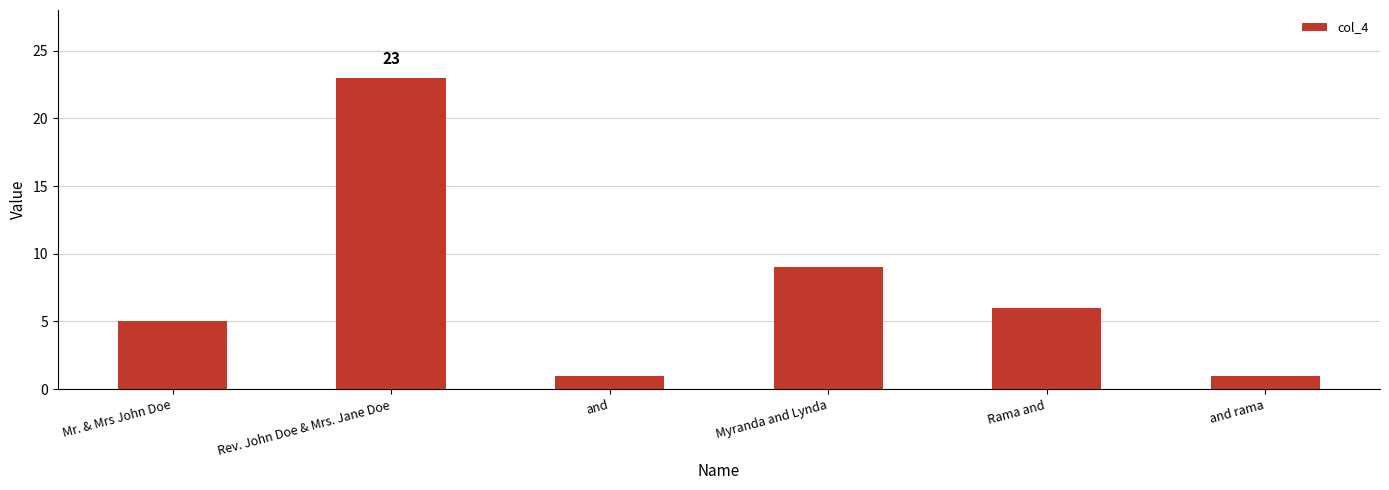

Reading left to right, transcribe all the data shown in this chart.

Mr. & Mrs John Doe=5	Rev. John Doe & Mrs. Jane Doe=23	and=1	Myranda and Lynda=9	Rama and=6	and rama=1